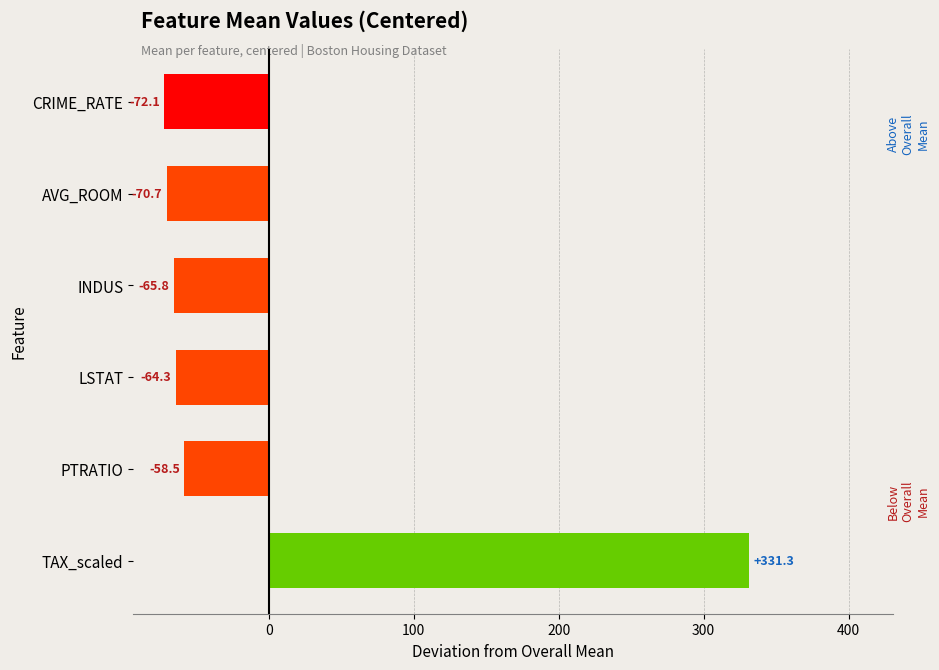

Rank the categories by value from highest to lowest.

TAX_scaled, PTRATIO, LSTAT, INDUS, AVG_ROOM, CRIME_RATE